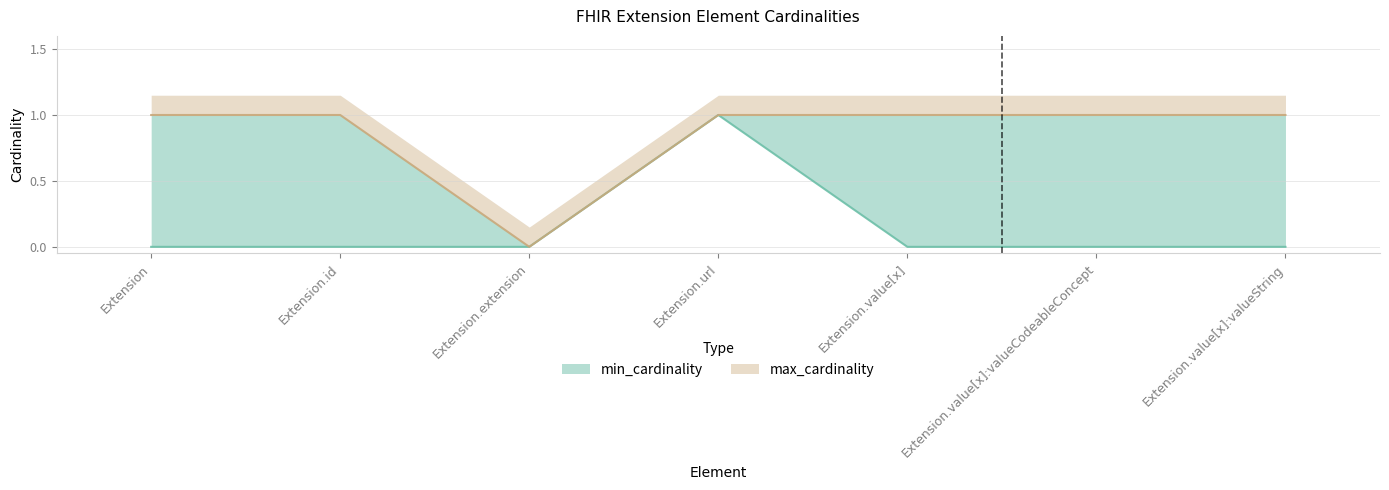

True or false: min_cardinality has a value of 1 at Extension.url.

False